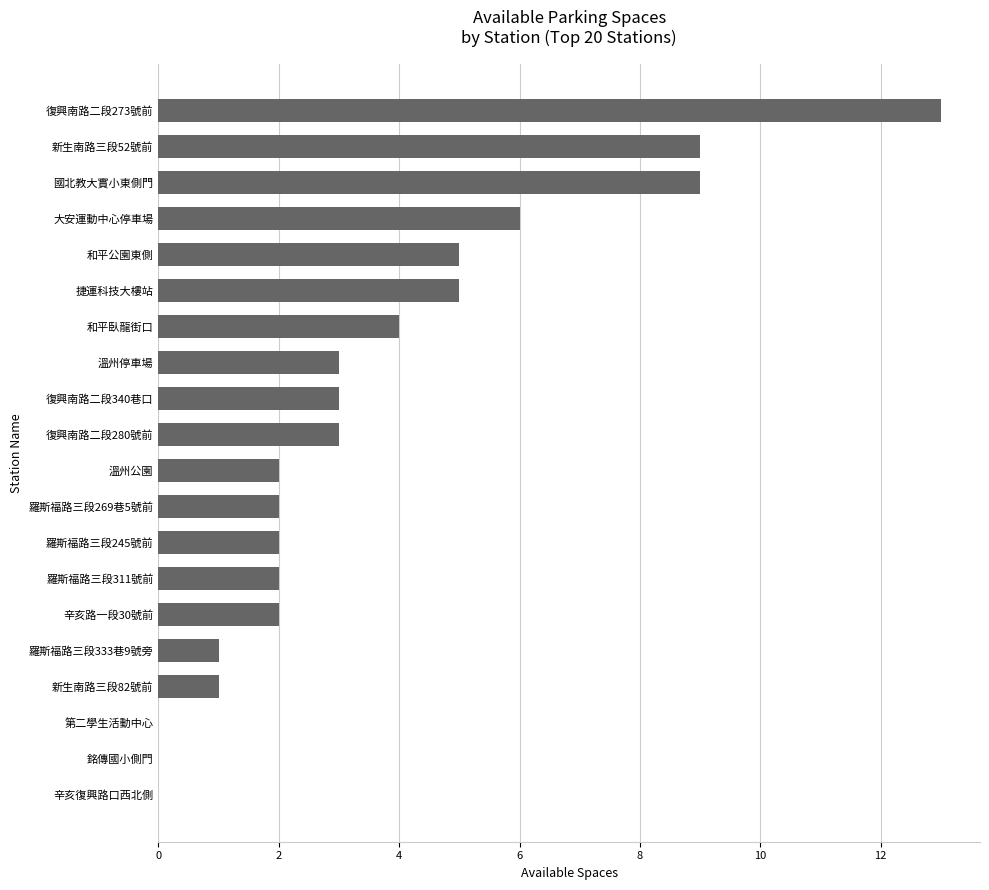

What is the sum of all values?

72